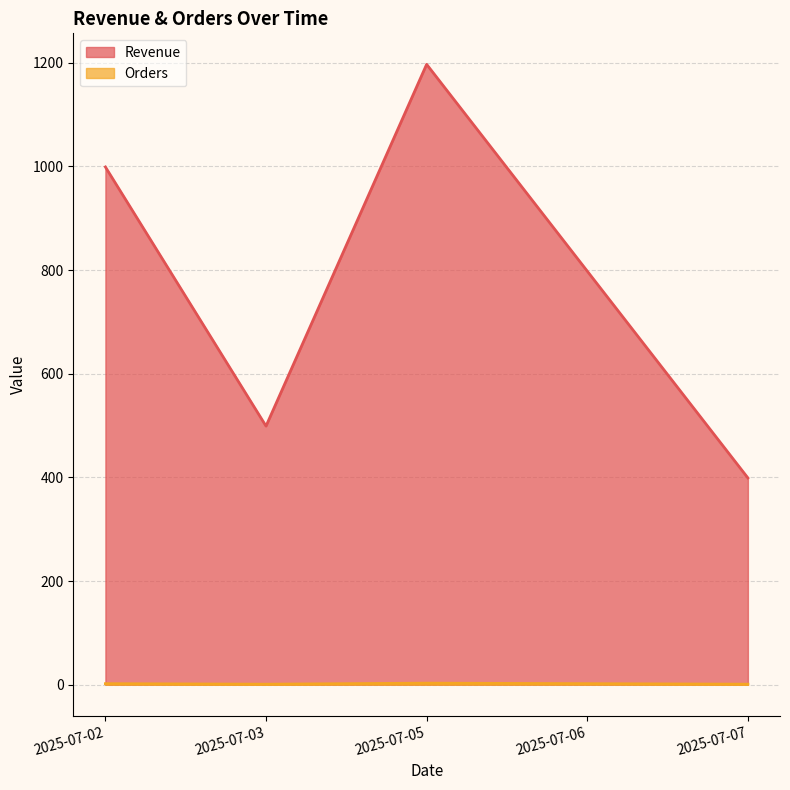

Rank the categories by Revenue value from highest to lowest.

2025-07-05, 2025-07-02, 2025-07-06, 2025-07-03, 2025-07-07